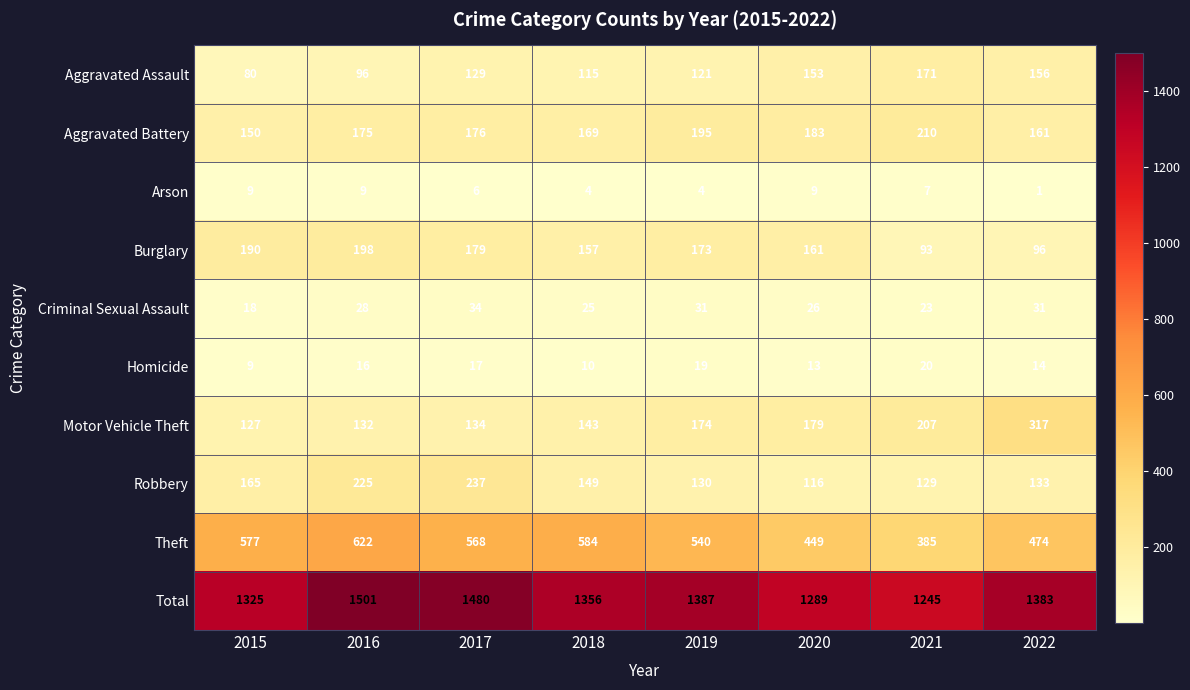

At which category does the chart reach its minimum across all series?

2022